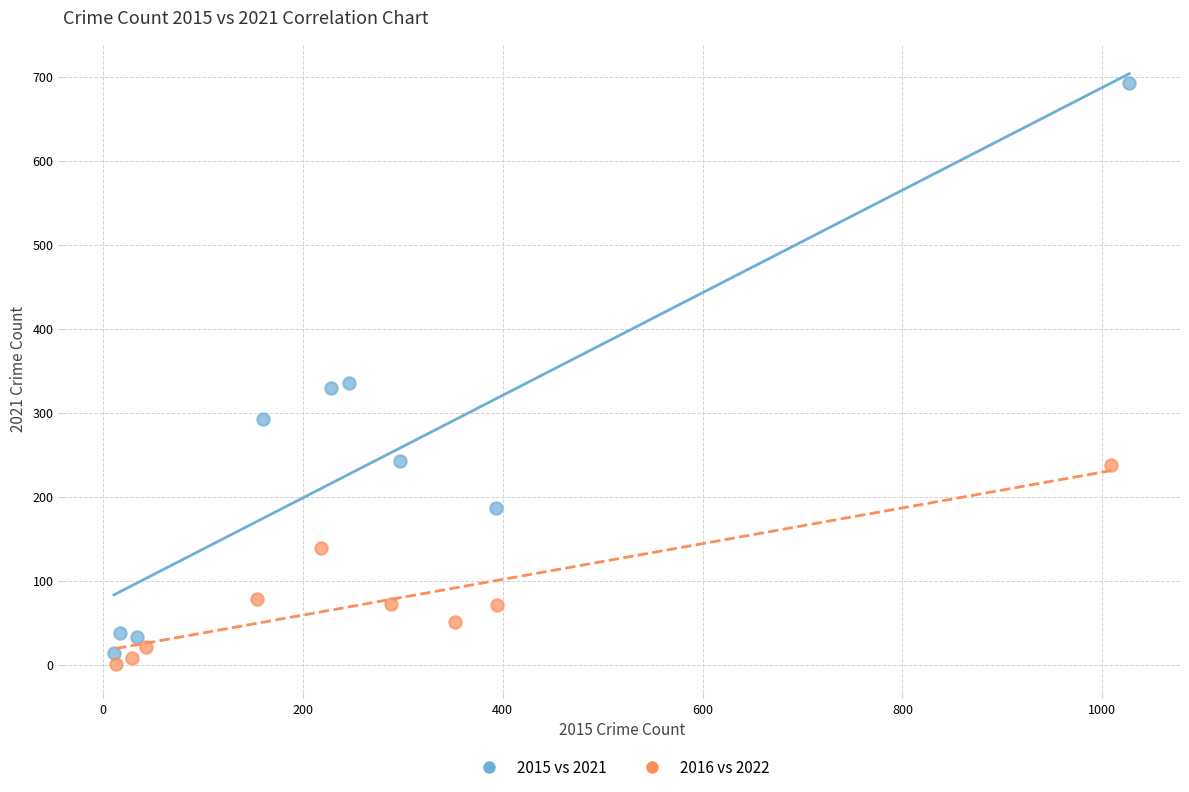

Which series has the widest spread of Y values?

2015 vs 2021